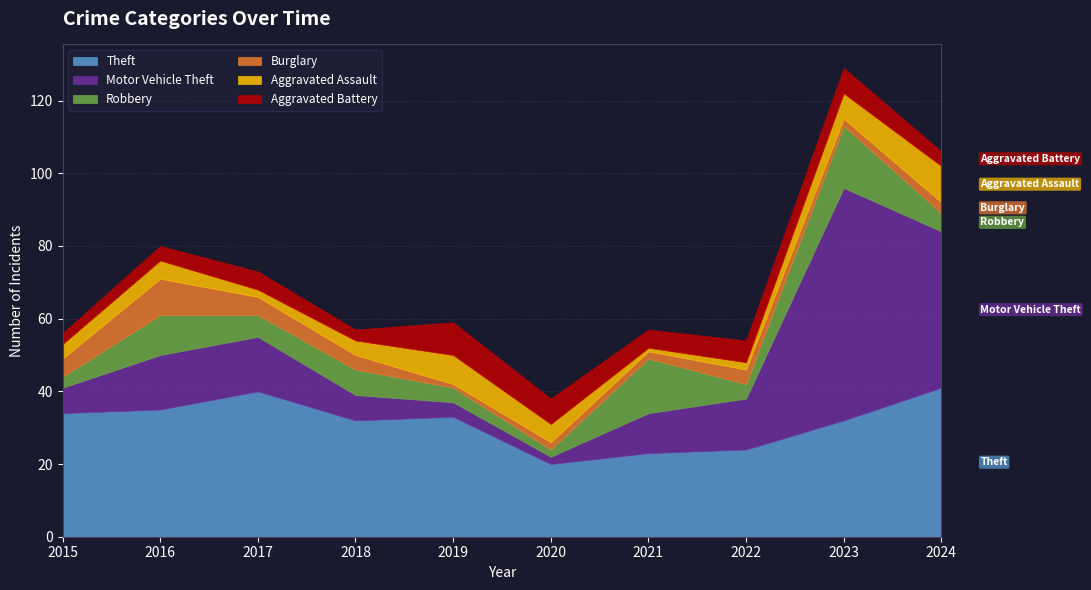

At 2018, list the series in order from largest to smallest.

Theft, Motor Vehicle Theft, Robbery, Burglary, Aggravated Assault, Aggravated Battery